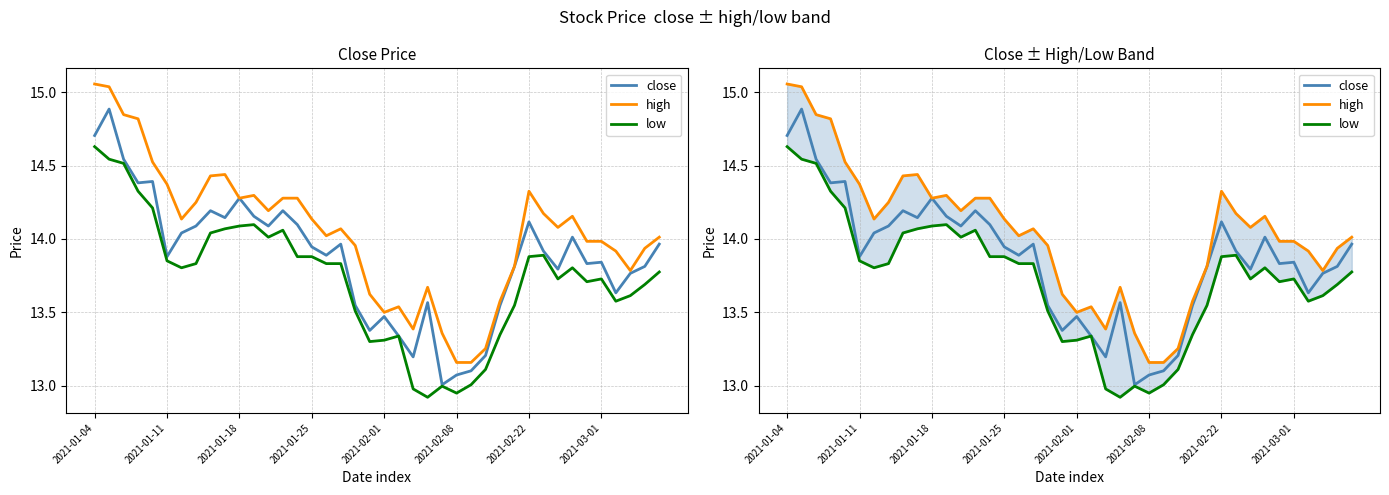

The low series shows 13.8 at 17. True or false?

True